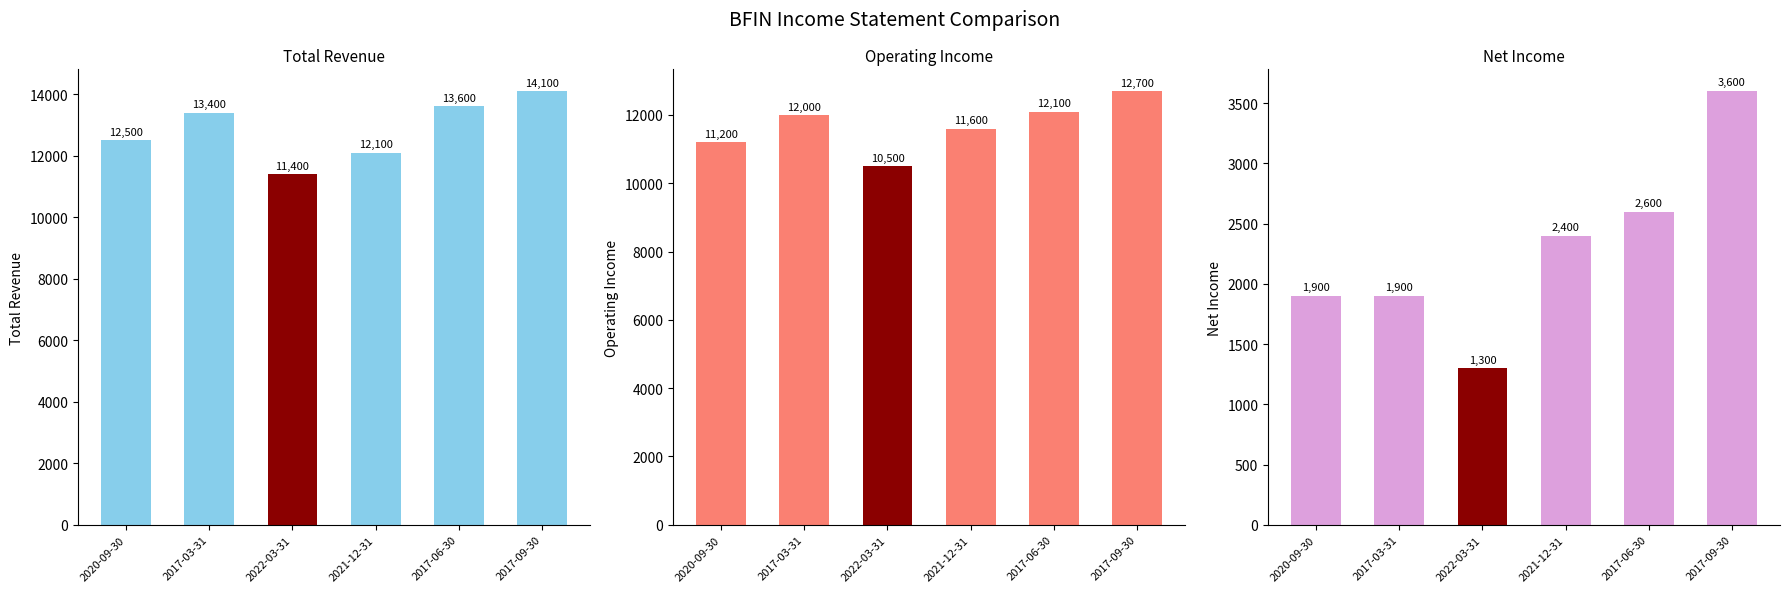

Where is Net Income nearest to the value 2450?

2021-12-31